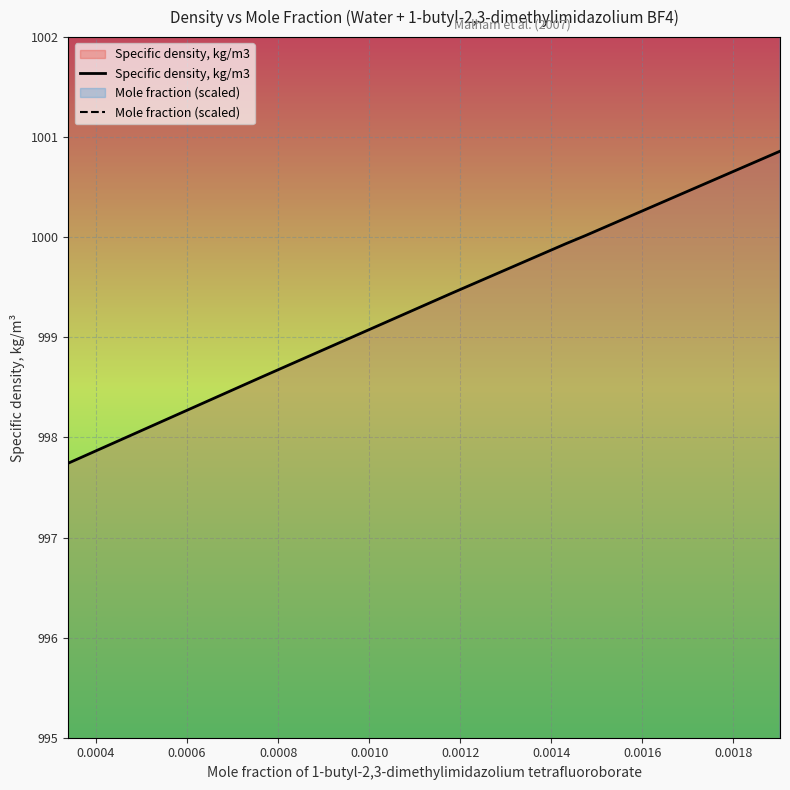

What is the maximum value for Specific density, kg/m3?

1000.9